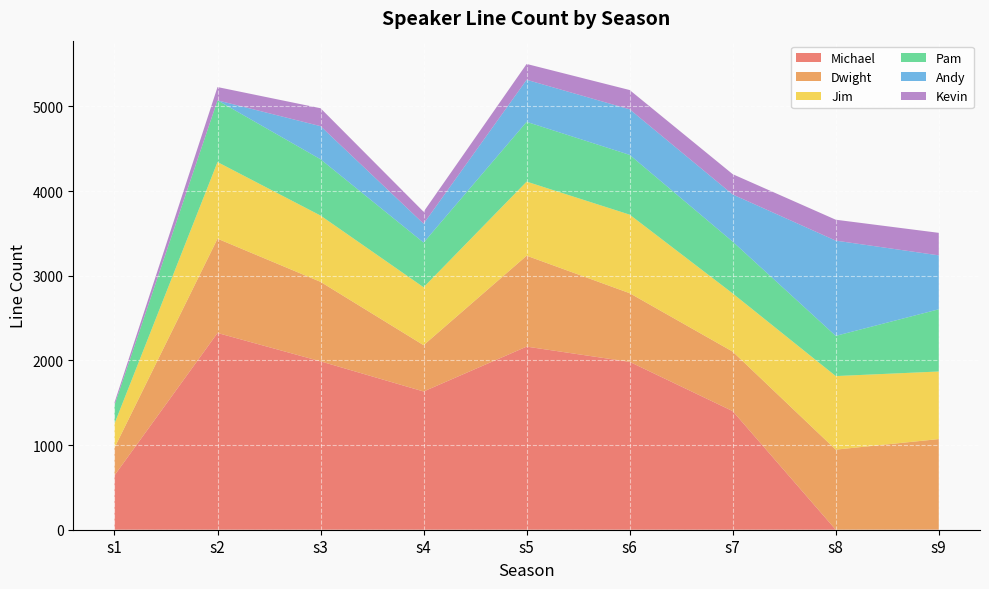

Reading left to right, what are all the values shown in this chart?

Michael: s1=642	s2=2324	s3=1989	s4=1633	s5=2163	s6=1983	s7=1401	s8=0	s9=2
Dwight: s1=326	s2=1114	s3=939	s4=547	s5=1074	s6=811	s7=703	s8=946	s9=1069
Jim: s1=285	s2=905	s3=783	s4=684	s5=875	s6=928	s7=687	s8=869	s9=798
Pam: s1=219	s2=729	s3=665	s4=528	s5=706	s6=706	s7=612	s8=475	s9=735
Andy: s1=0	s2=0	s3=391	s4=223	s5=497	s6=538	s7=557	s8=1125	s9=637
Kevin: s1=30	s2=157	s3=212	s4=141	s5=187	s6=228	s7=240	s8=247	s9=266